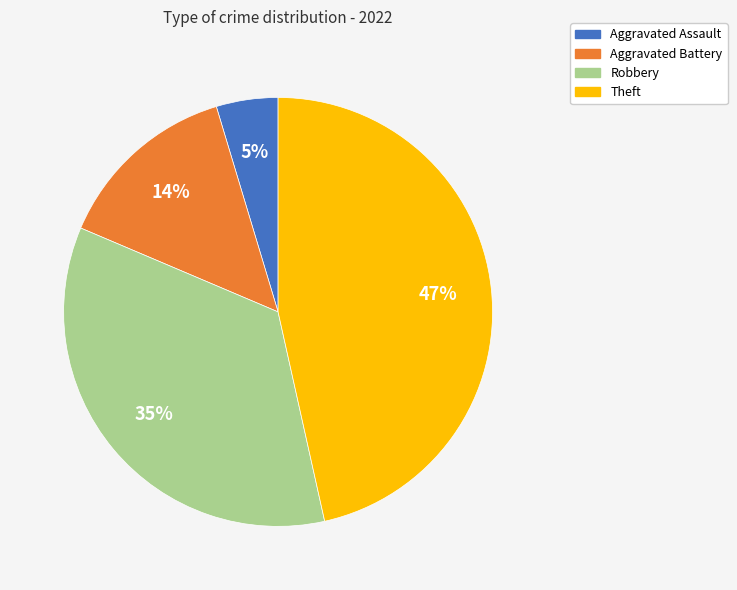

What percentage is the Robbery slice, to the nearest percent?

35%